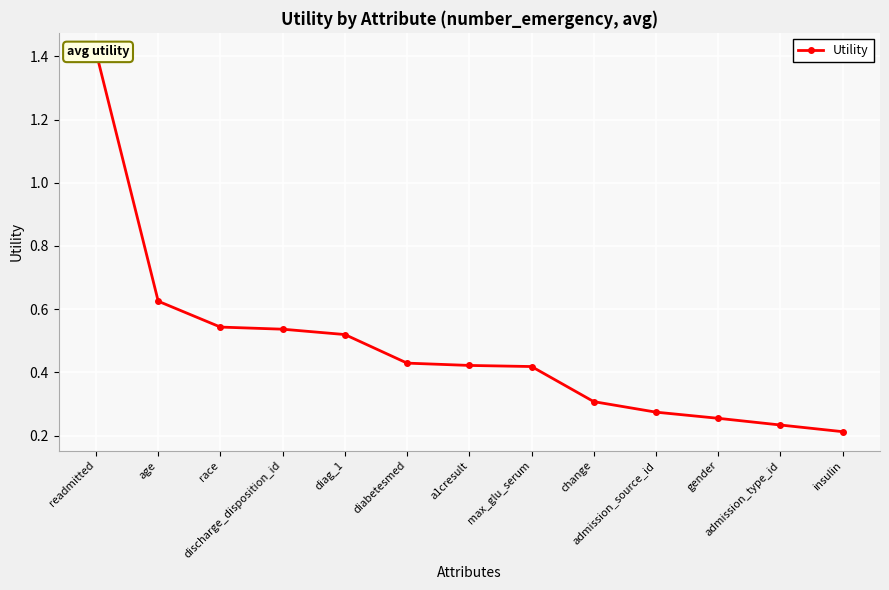

What is the smallest value displayed?

0.2